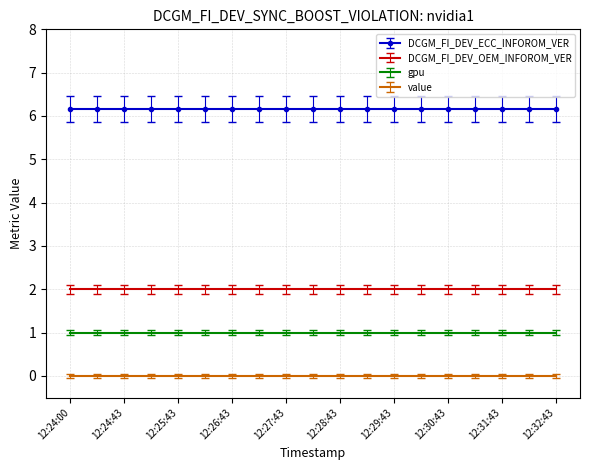

Which has a higher value, 12:32:43 or 12:29:13?

12:32:43